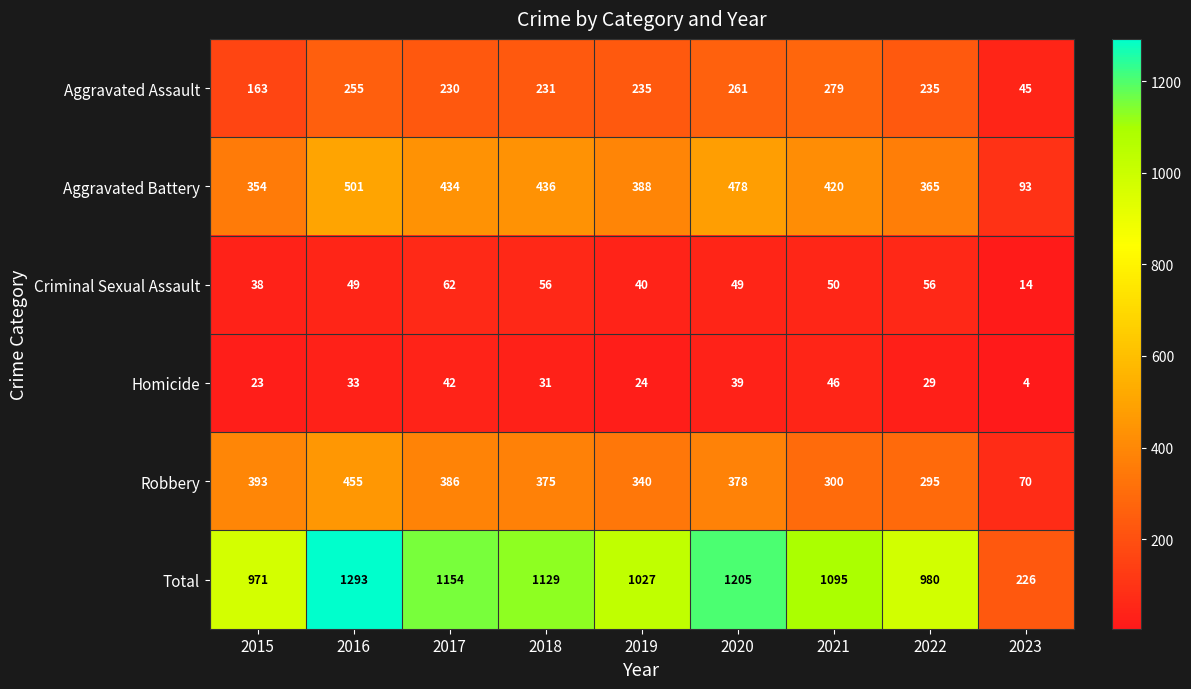

Is the value of Aggravated Assault at 2018 greater than the value of Aggravated Battery at 2016?

No